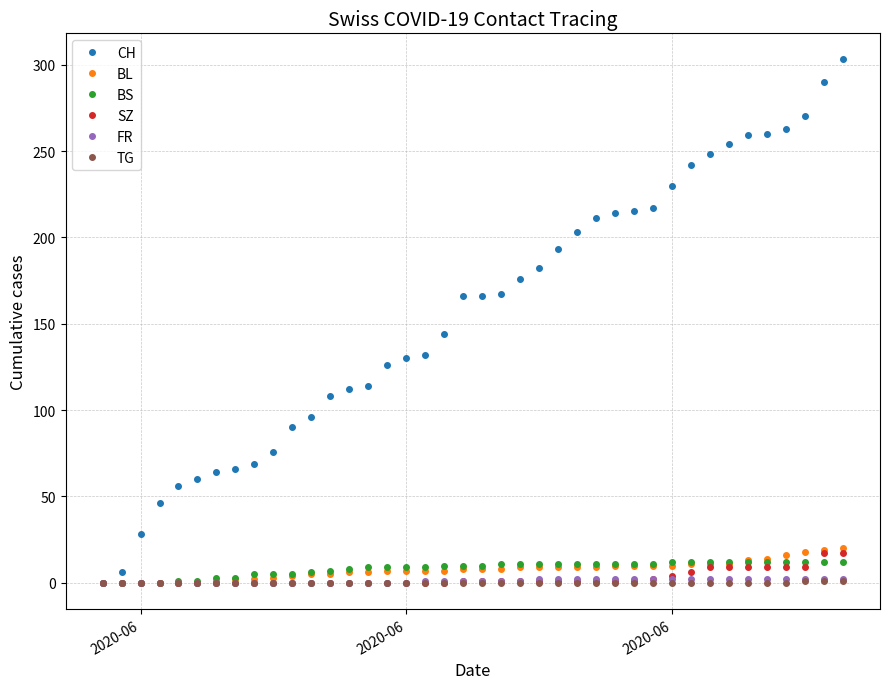

Which series has the largest total across all categories?

CH